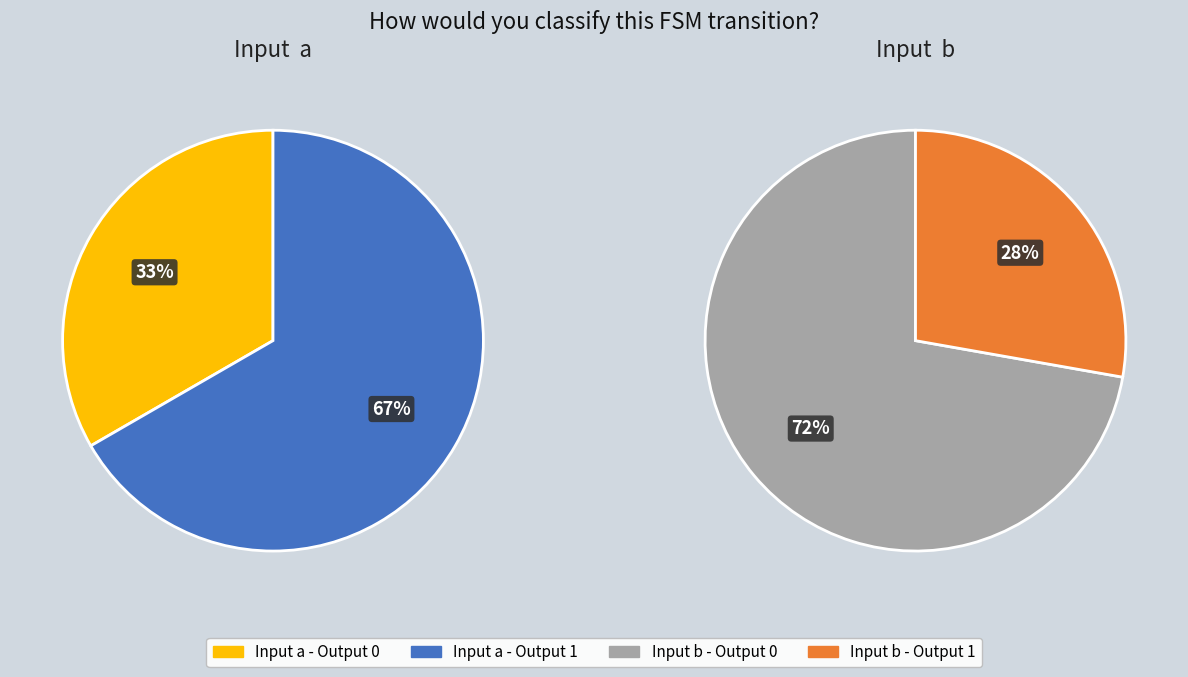

To the nearest percent, what is the combined percentage of output 0 and output 1?

100%